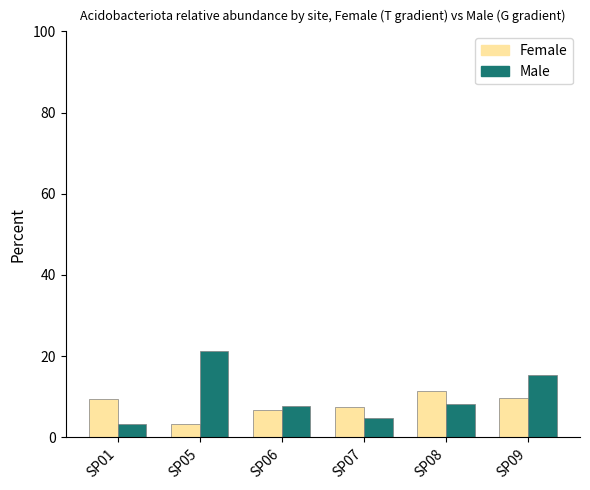

What is the sum of the Male values at SP08 and SP07?

13.1